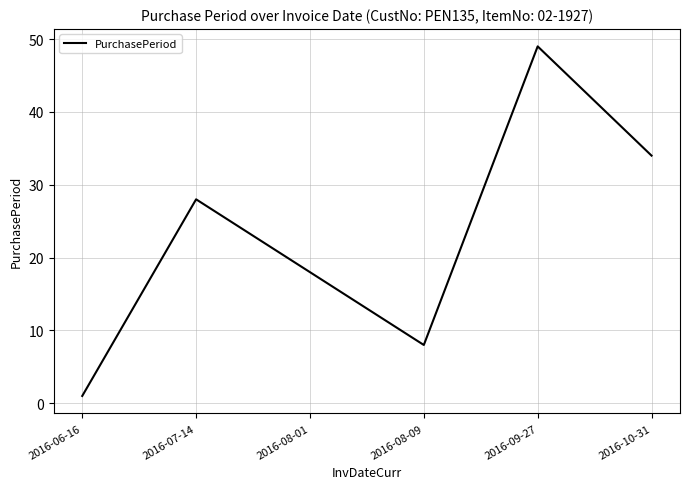

The value at 2016-08-09 is 8. True or false?

True